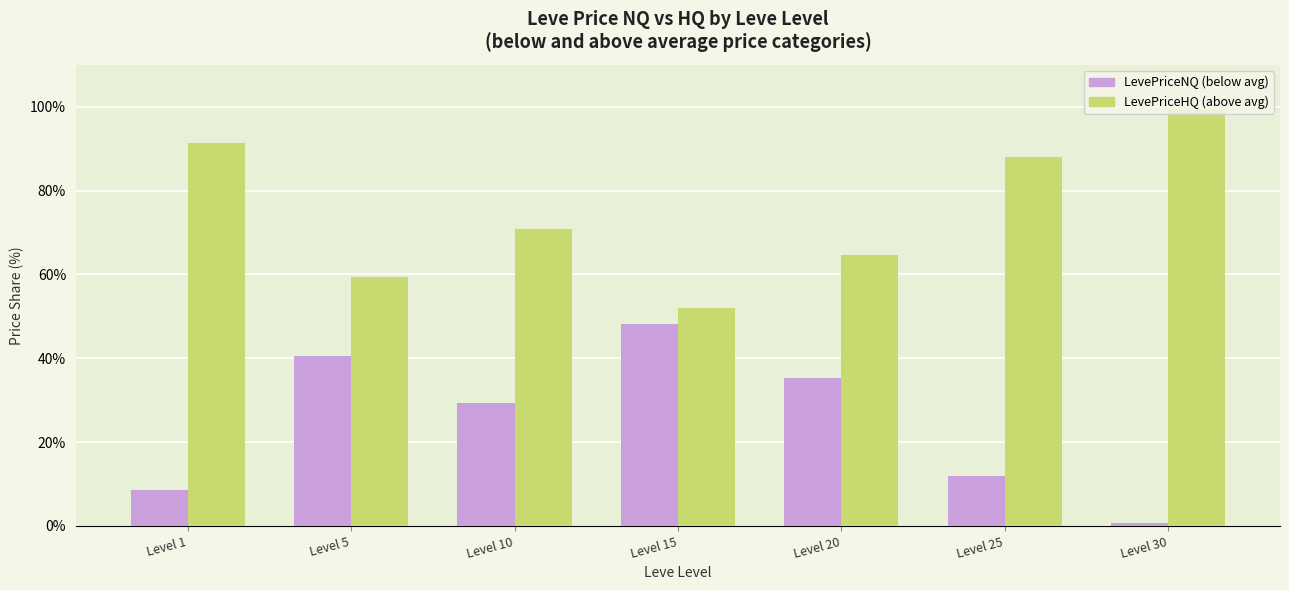

What is the spread (max minus min) of values at Level 15?

3.8